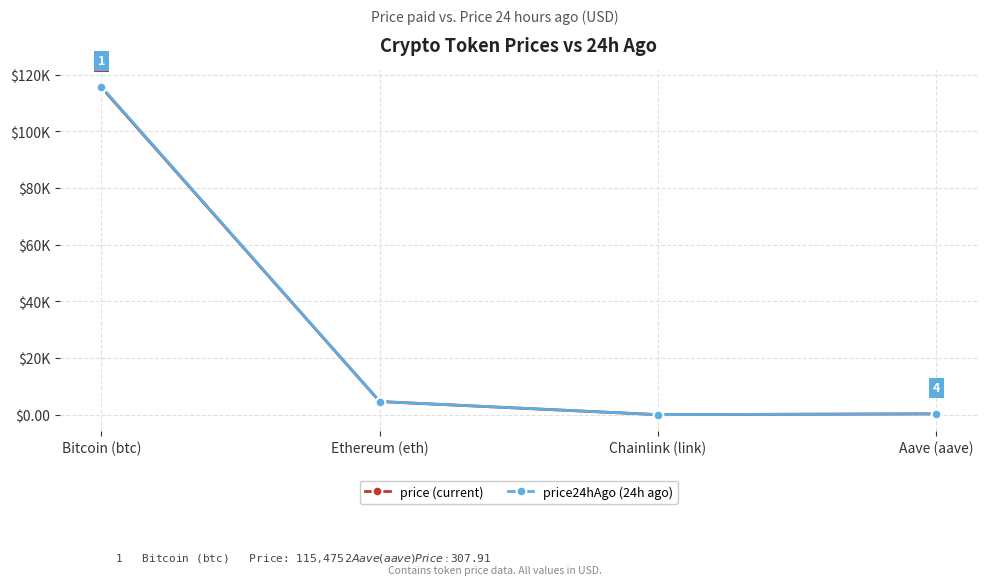

What is the label of the 3rd point from the left?

Chainlink (link)